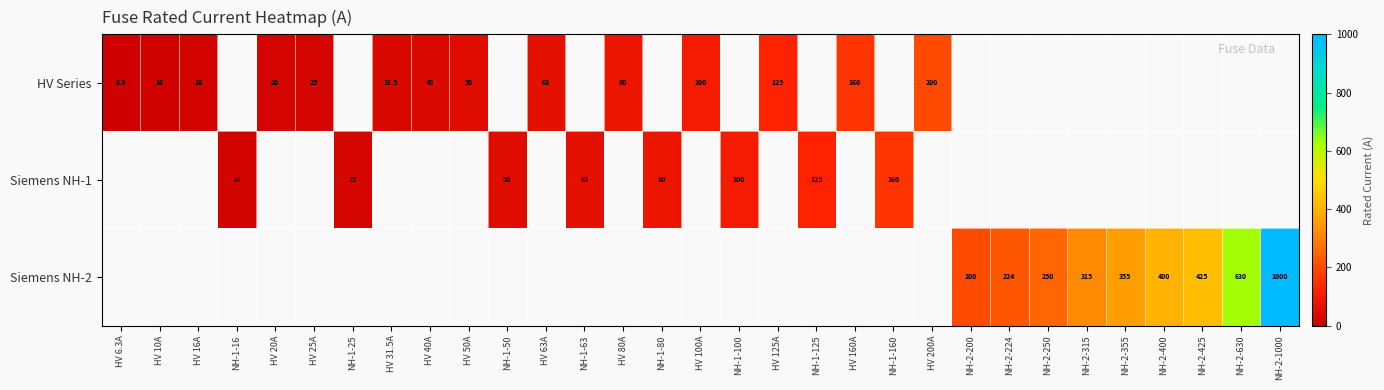

Is the value of HV Series at HV 50A greater than the value of Siemens NH-2 at NH-2-1000?

No